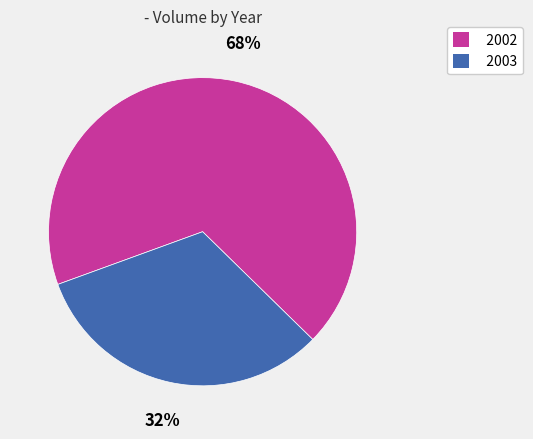

What is the ratio of the value at 2002 to the value at 2003?

2.1